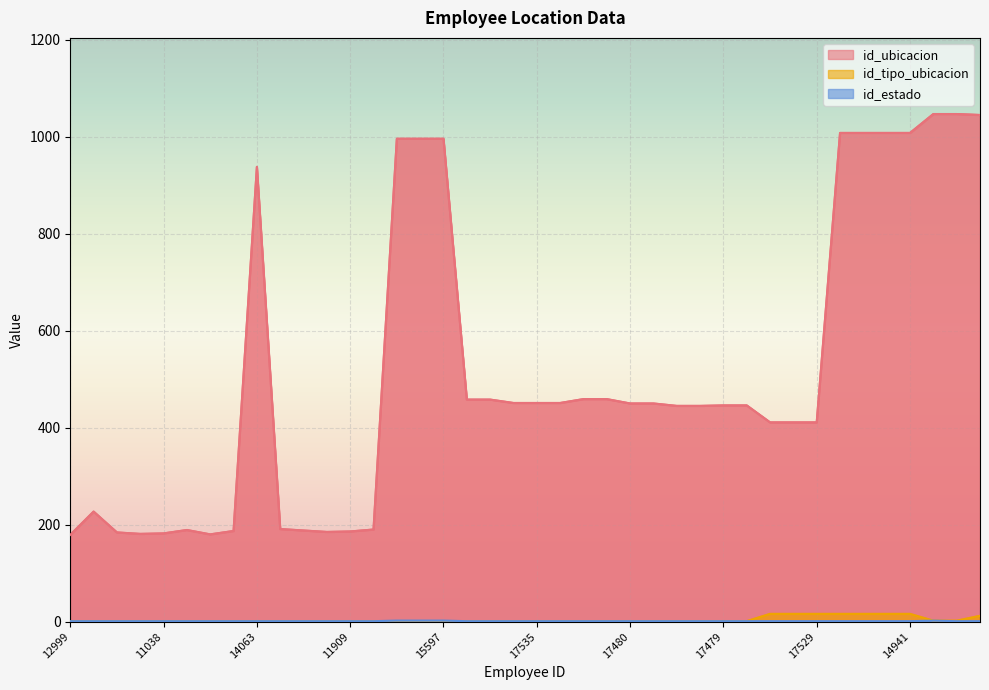

What is the difference between the maximum and minimum values in the id_tipo_ubicacion series?

15